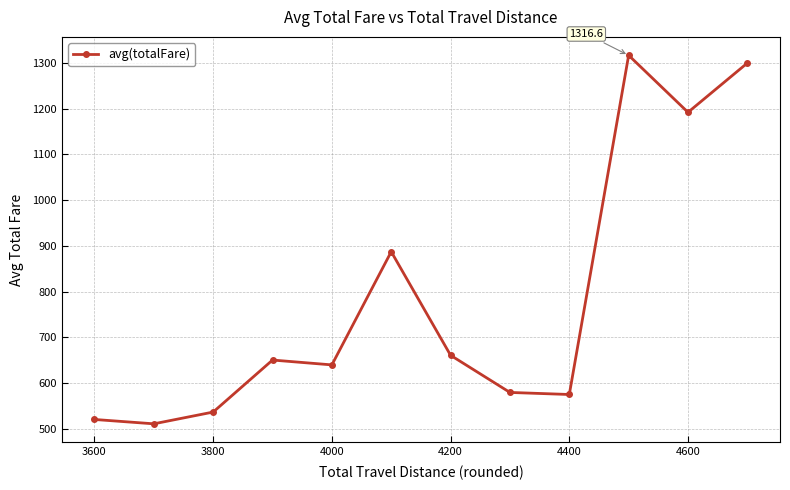

What is the difference between the maximum and minimum values?

805.2